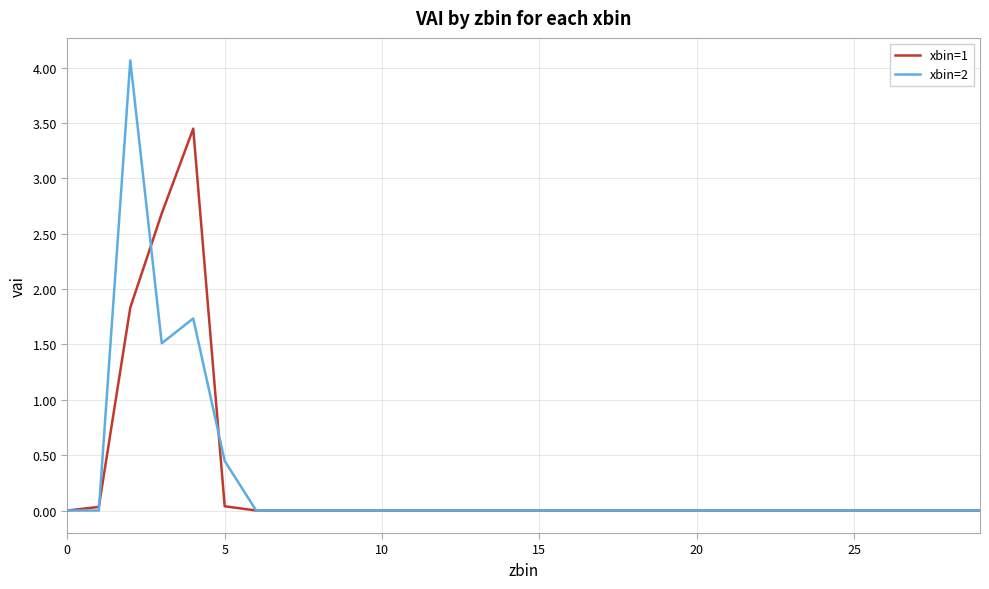

What are all the series names shown in the legend?

xbin=1, xbin=2